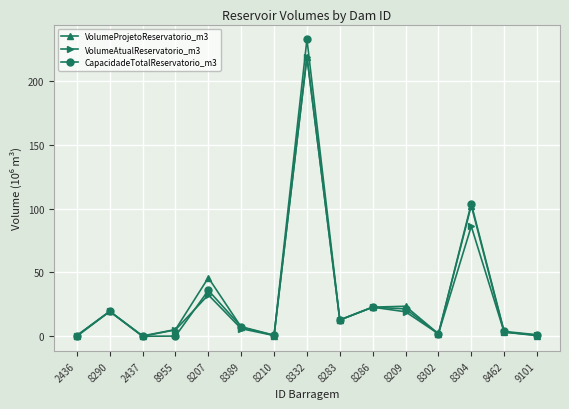

True or false: VolumeProjetoReservatorio_m3 has more than 1 interior local peaks.

True